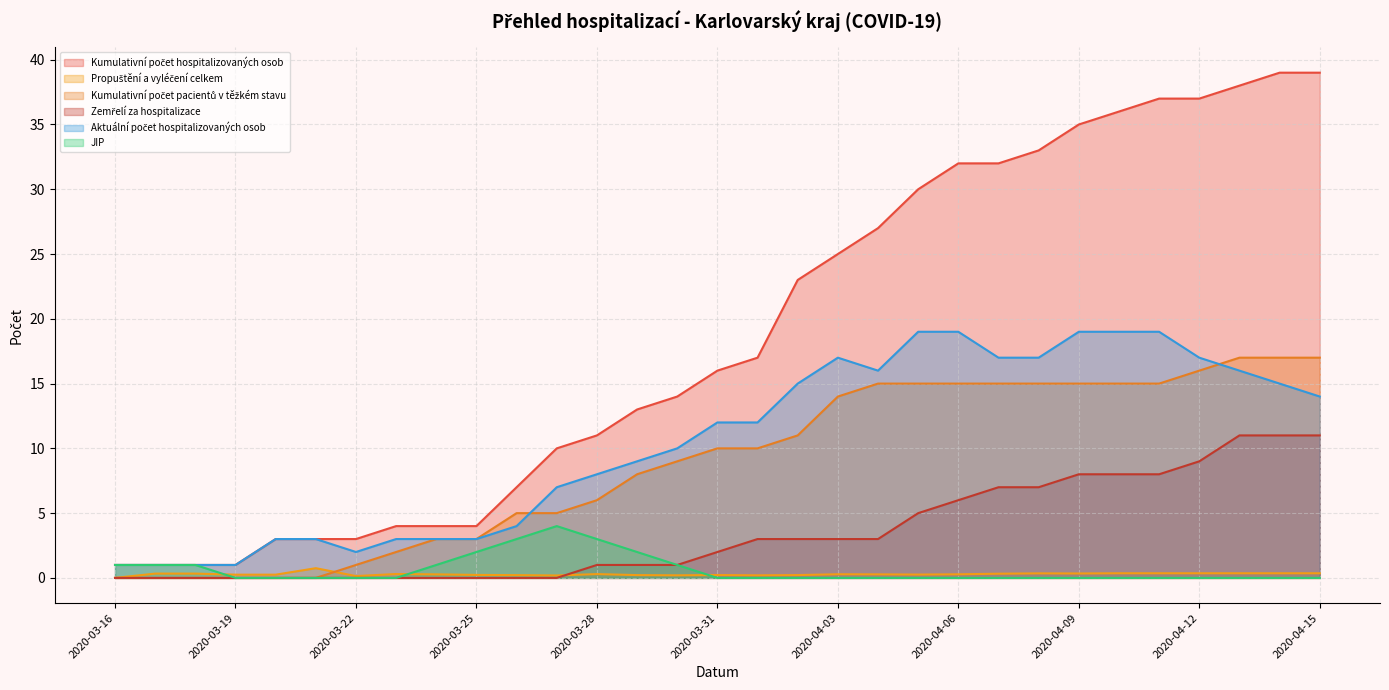

How many interior local peaks does the JIP series have?

1